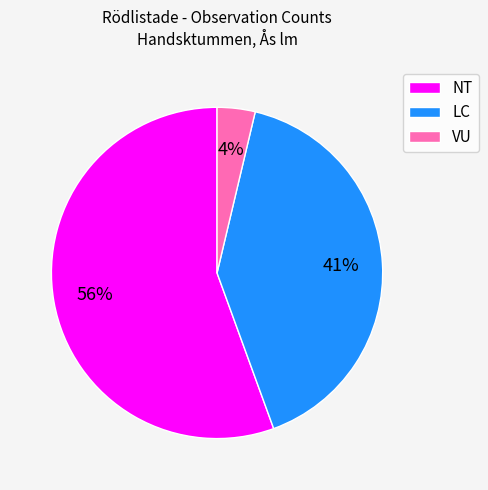

Which category has the smallest portion of the pie?

VU